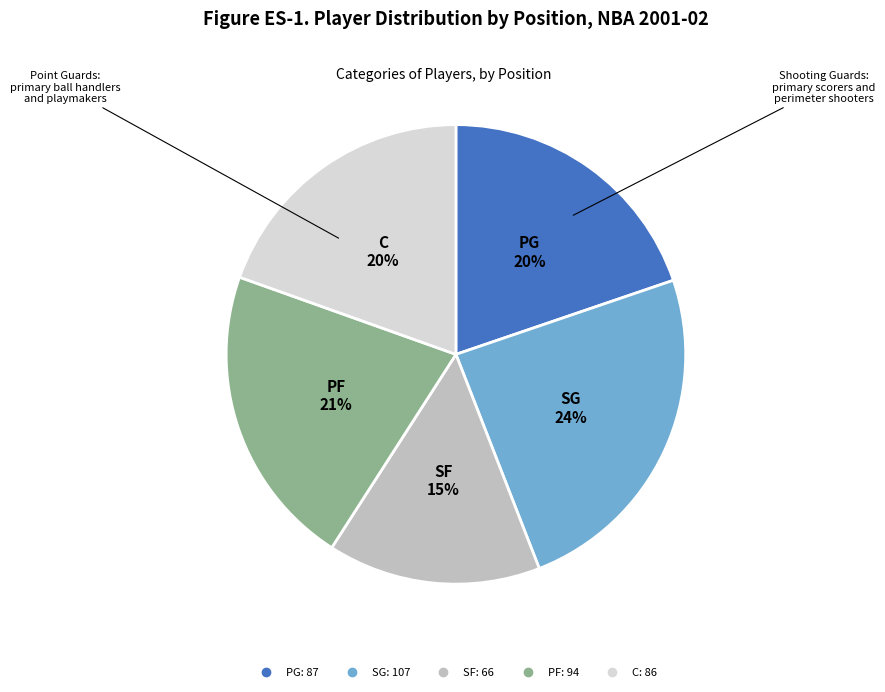

Which has a higher value, SF or PG?

PG